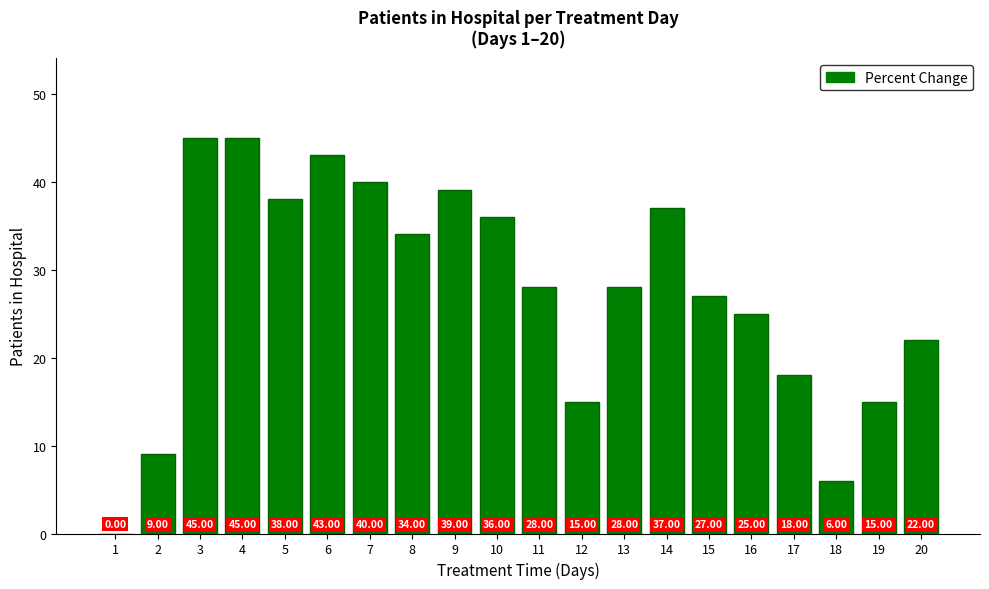

Are the bars horizontal?

No